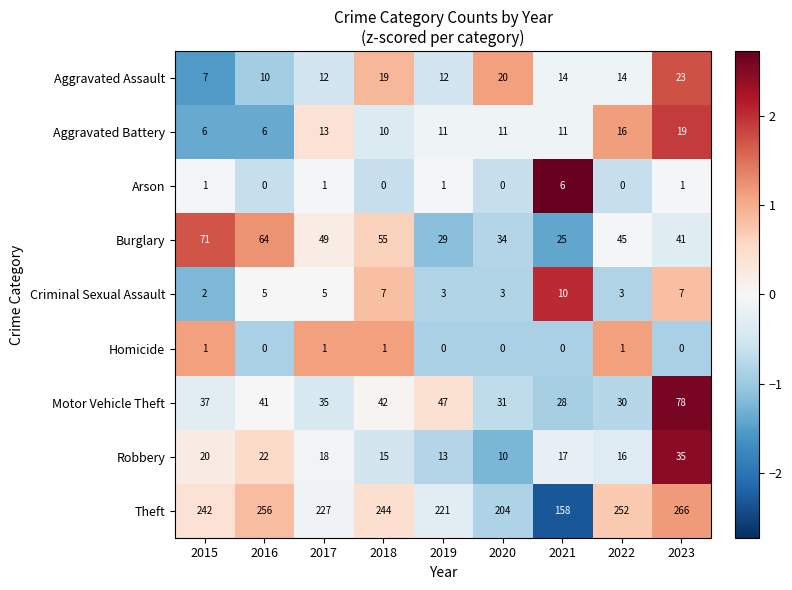

Between 2015 and 2019, which series saw the biggest shift?

Burglary